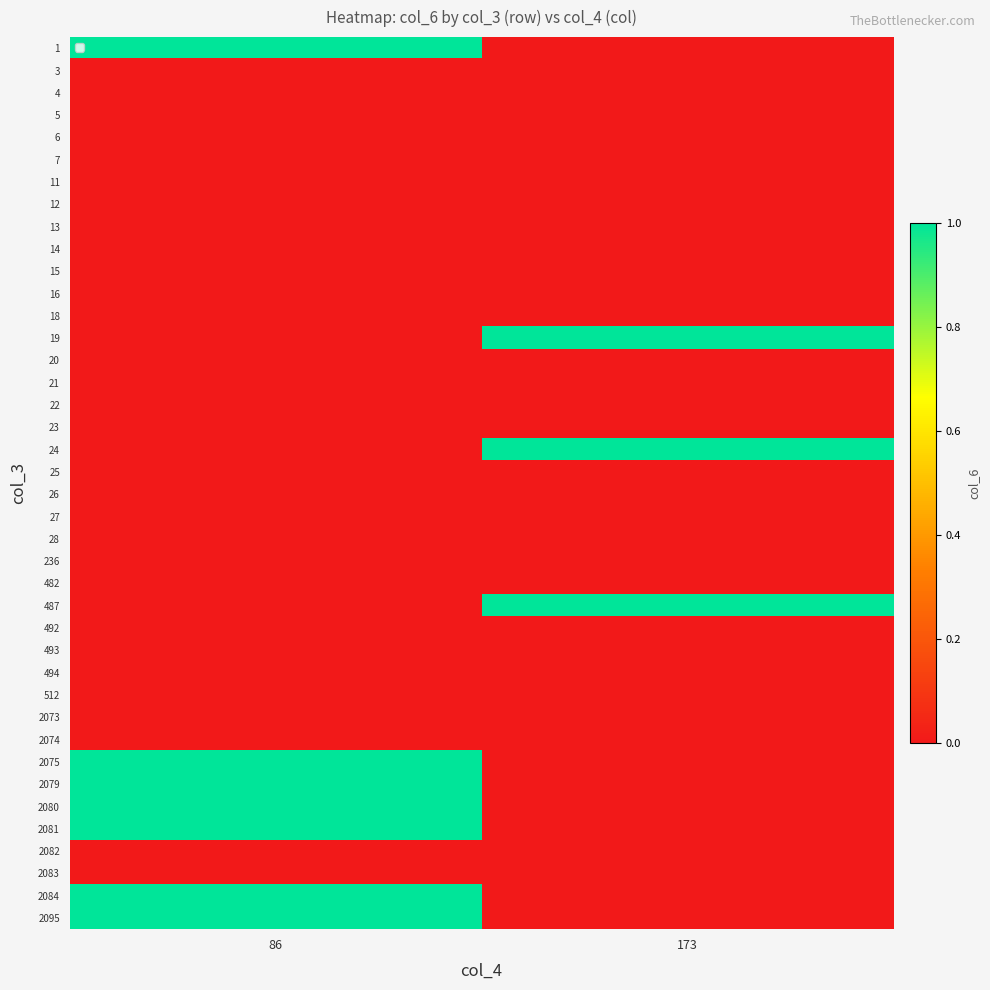

How many distinct data groups are displayed?

40